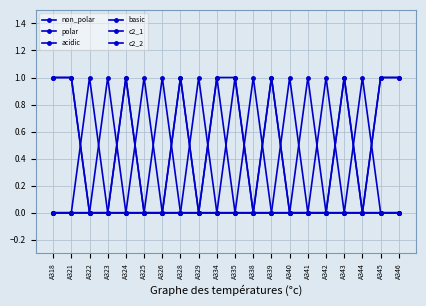

How many lines are shown in the chart?

6